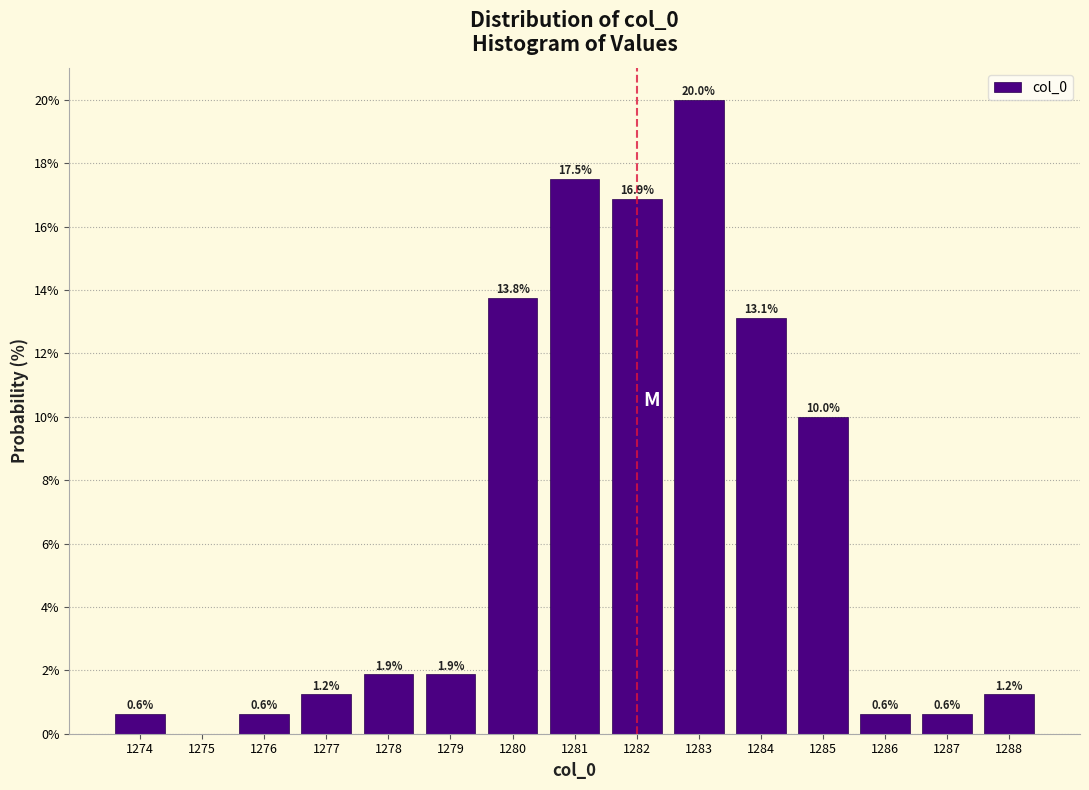

Over which range of the x-axis is the bar tallest?

1282.5 to 1283.5